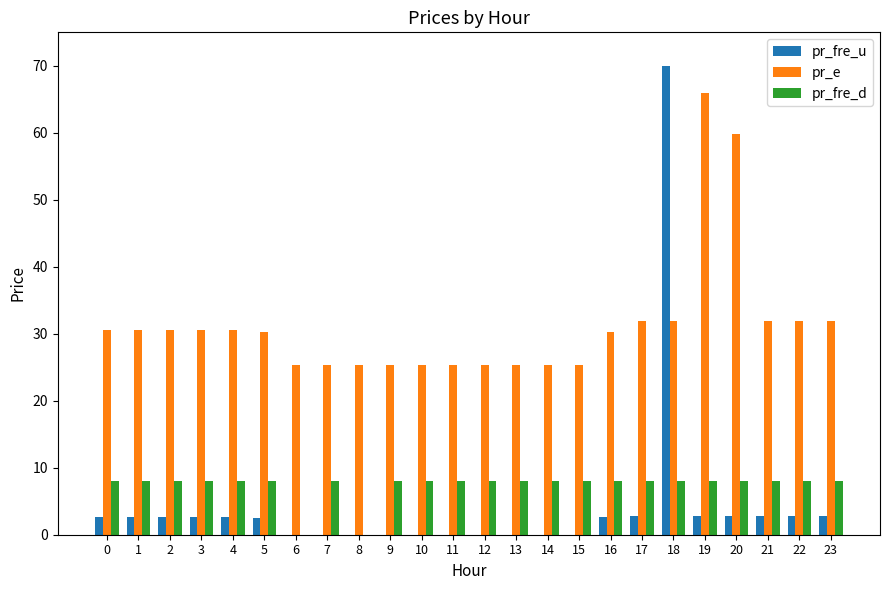

Are the bars horizontal?

No